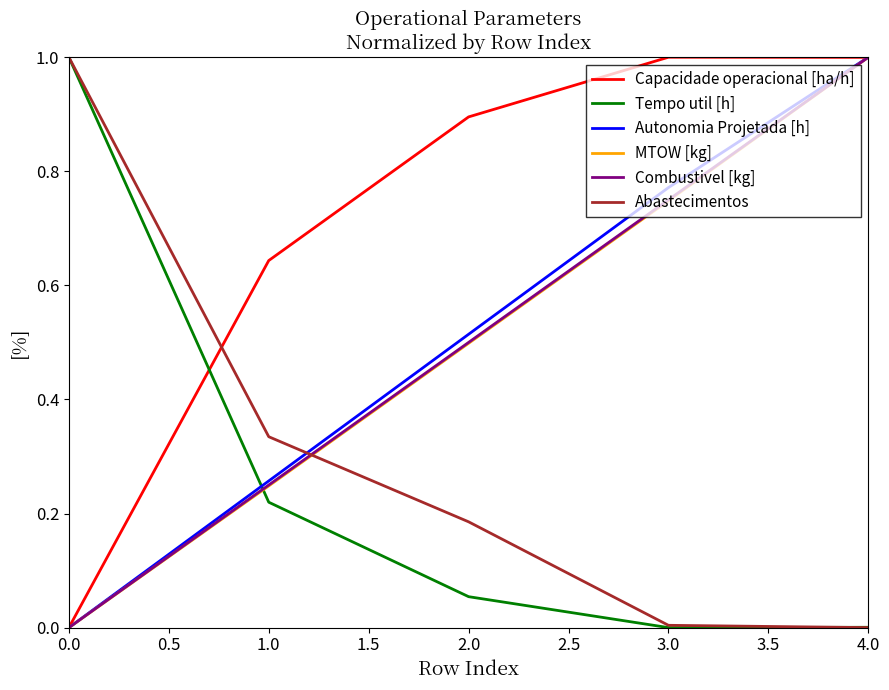

Is it true that Tempo util [h] equals 0.0 at 4.0?

True